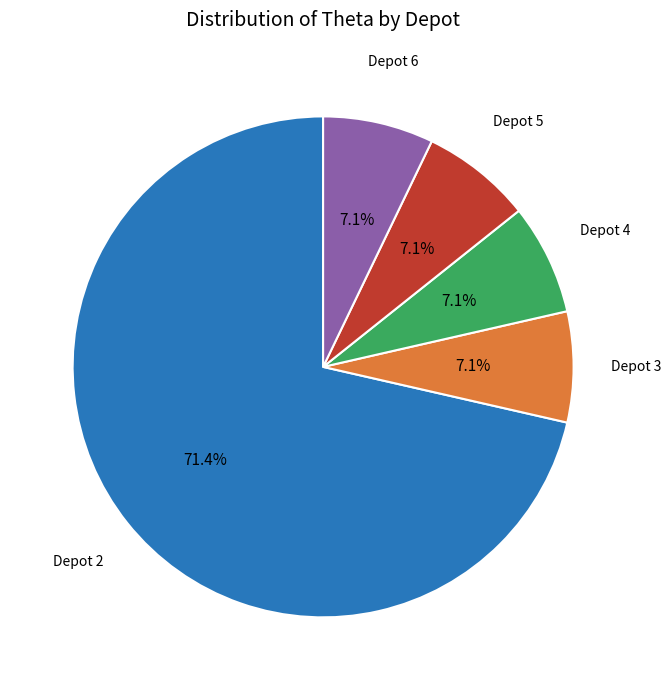

How many slices are in this pie chart?

5